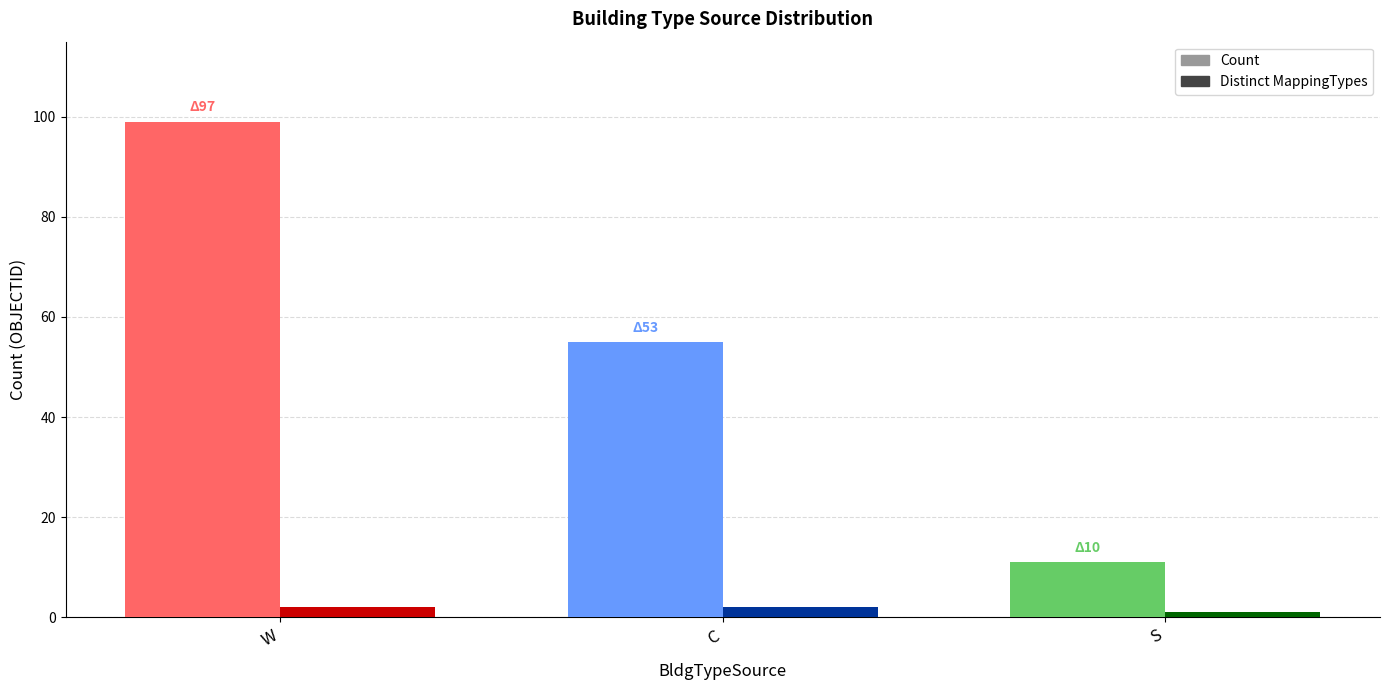

What is the greatest value displayed?

99